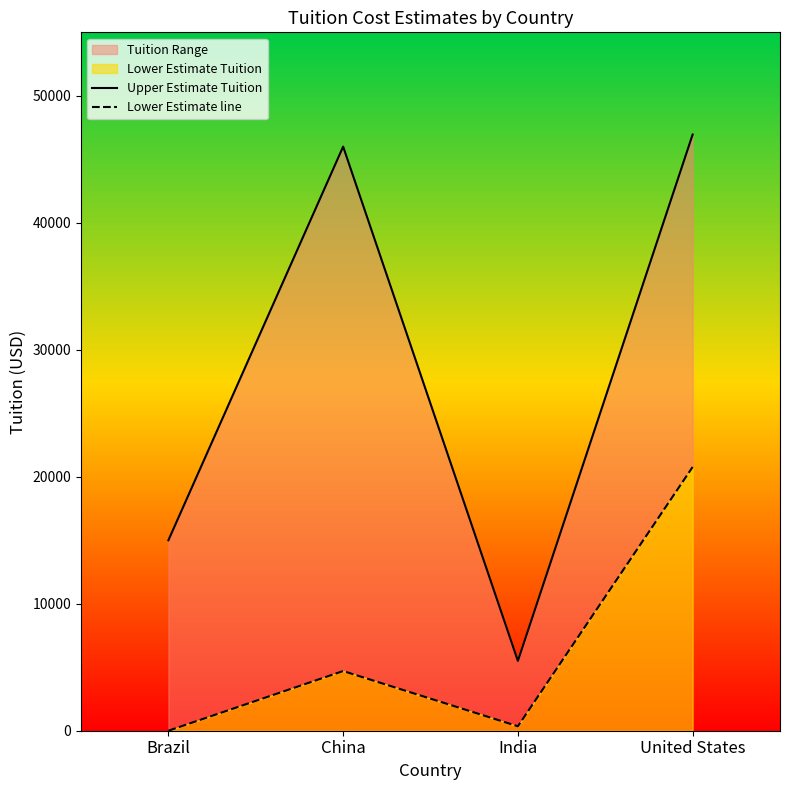

Between India and United States, which series saw the biggest shift?

Upper Estimate Tuition